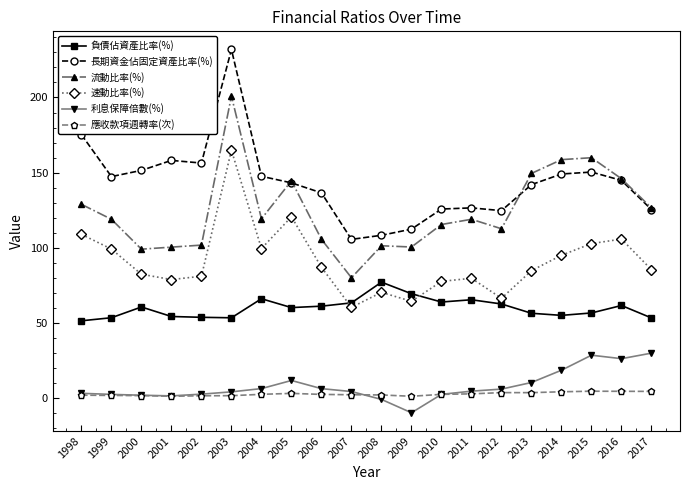

At which label does 流動比率(%) reach its peak?

2003